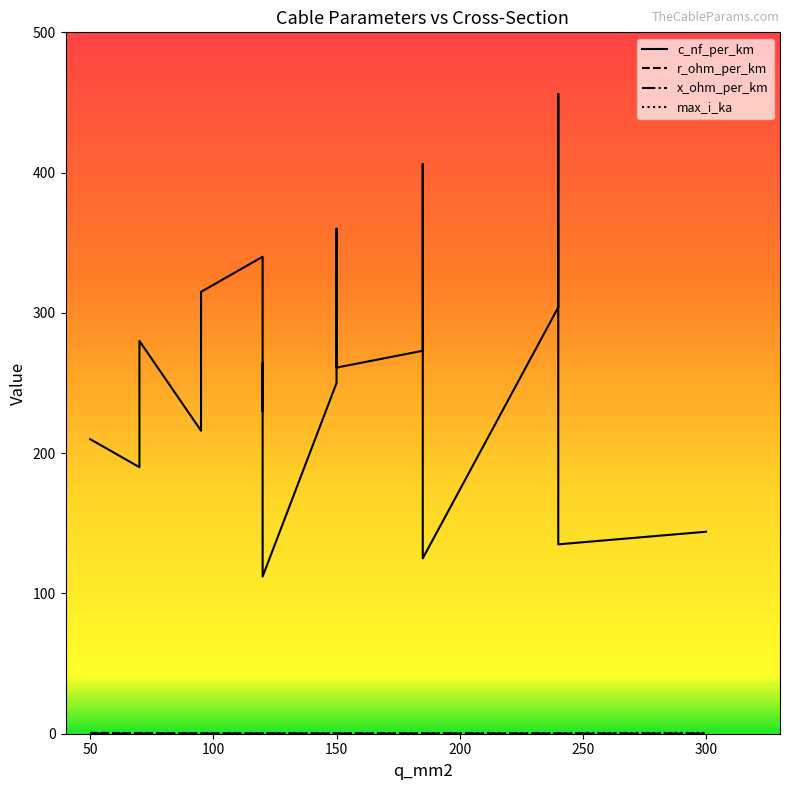

Which series has the largest range (max minus min)?

c_nf_per_km